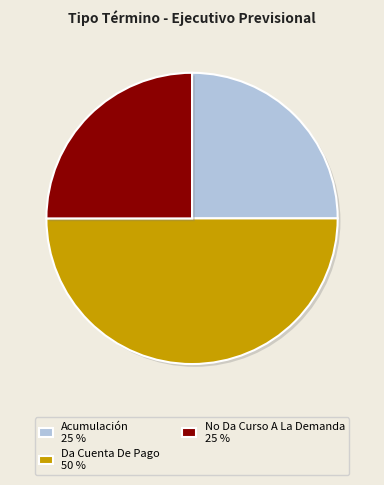

True or false: No Da Curso A La Demanda 25 % accounts for 25% of the total.

True